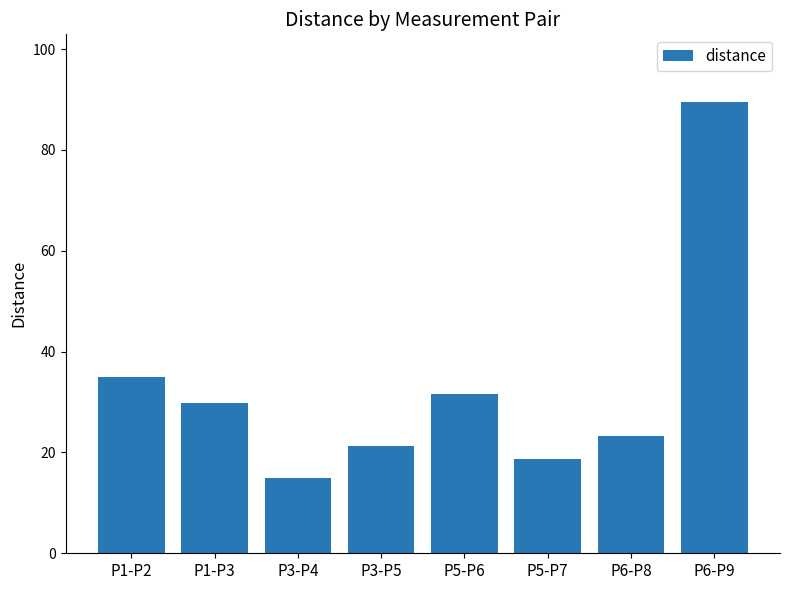

What is the maximum value shown in the chart?

89.5